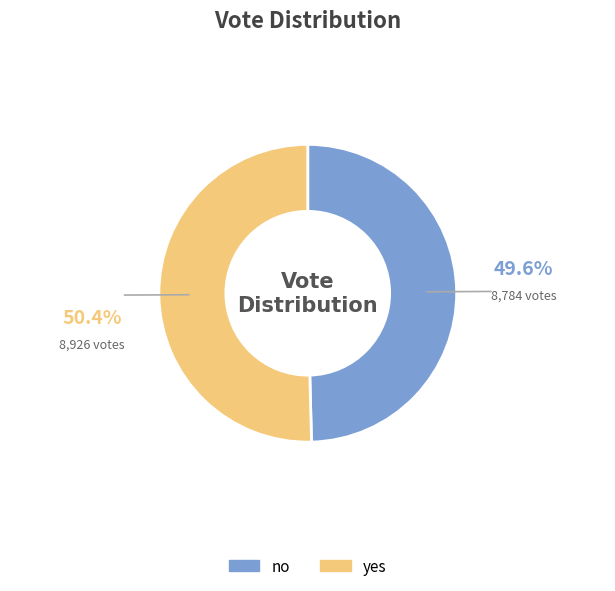

True or false: no accounts for 50% of the total.

True